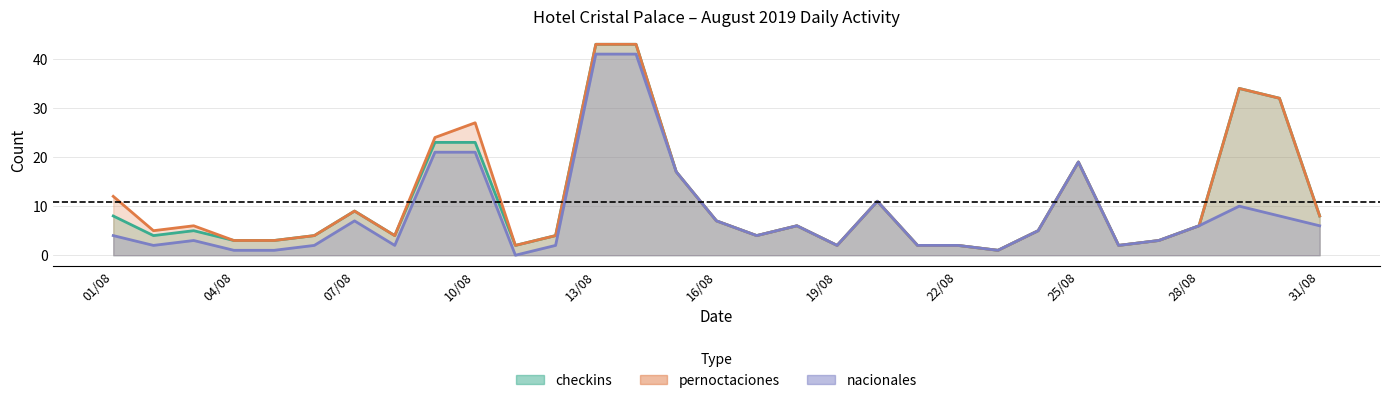

What is the average value of the nacionales series?

8